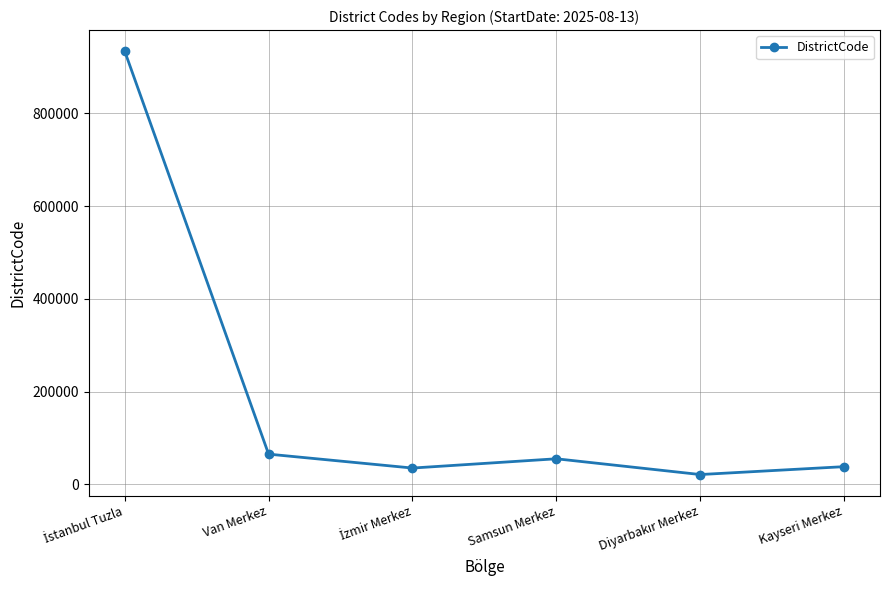

What is the value of the 4th point from the left?

55001